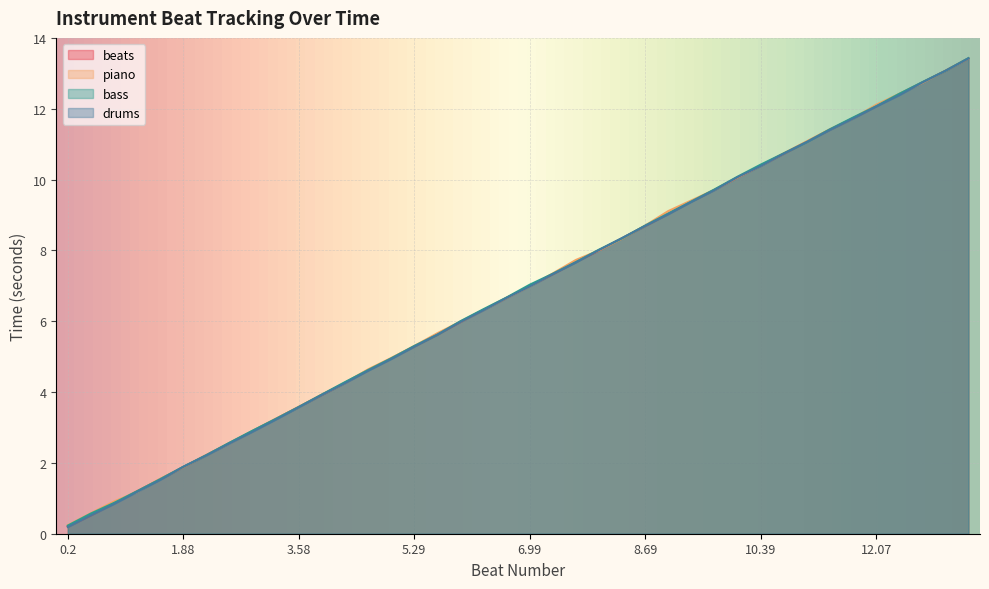

What position from the left is 6.66?

20